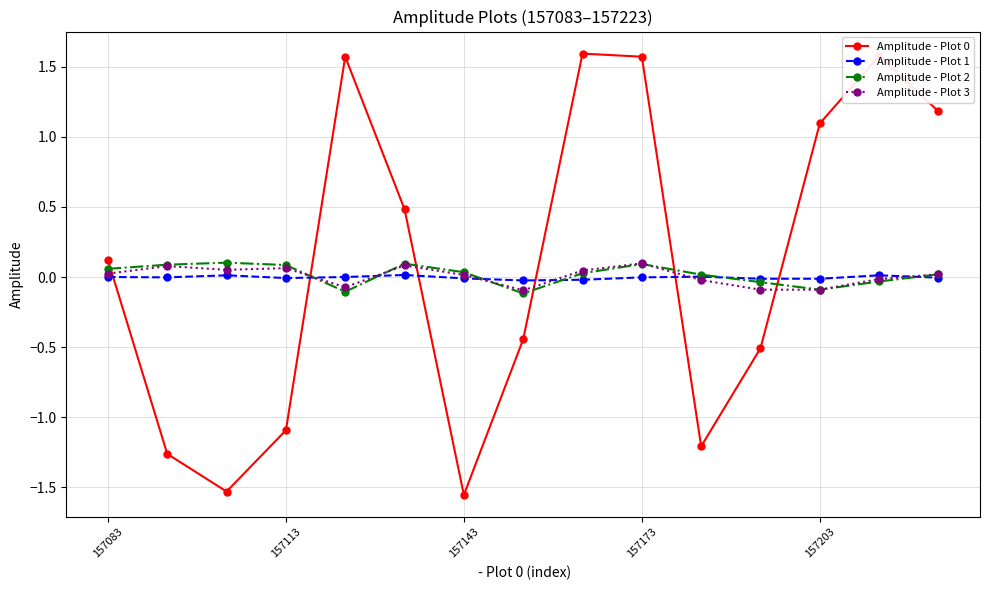

What is the value of the Amplitude - Plot 2 point at the 5th from the left?

-0.1